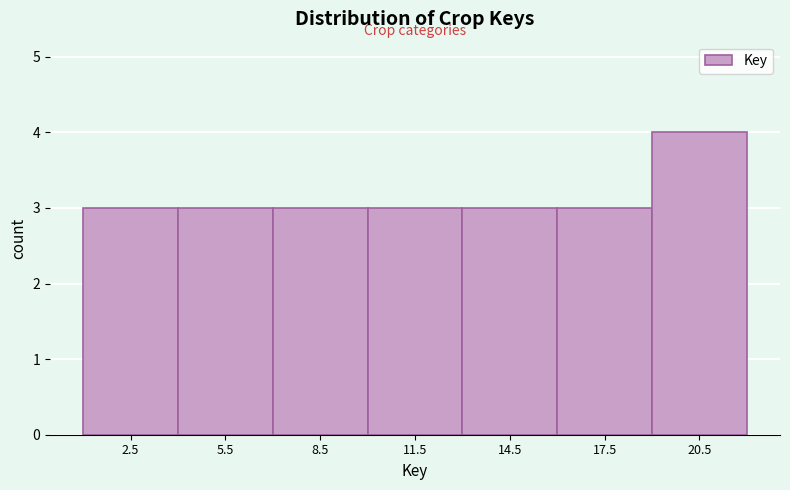

Reading left to right, transcribe this chart: for each bar, give the range it covers on the x-axis and its height. The values are not printed on the chart, so give them approximately, as read against the axis.

1 to 4: 3
4 to 7: 3
7 to 10: 3
10 to 13: 3
13 to 16: 3
16 to 19: 3
19 to 22: 4